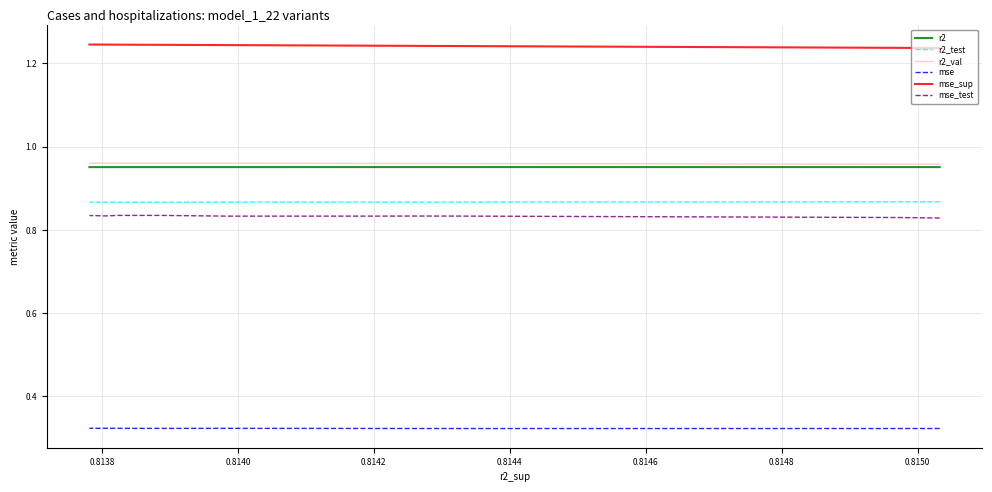

What is the label of the 7th point from the left?

0.8148